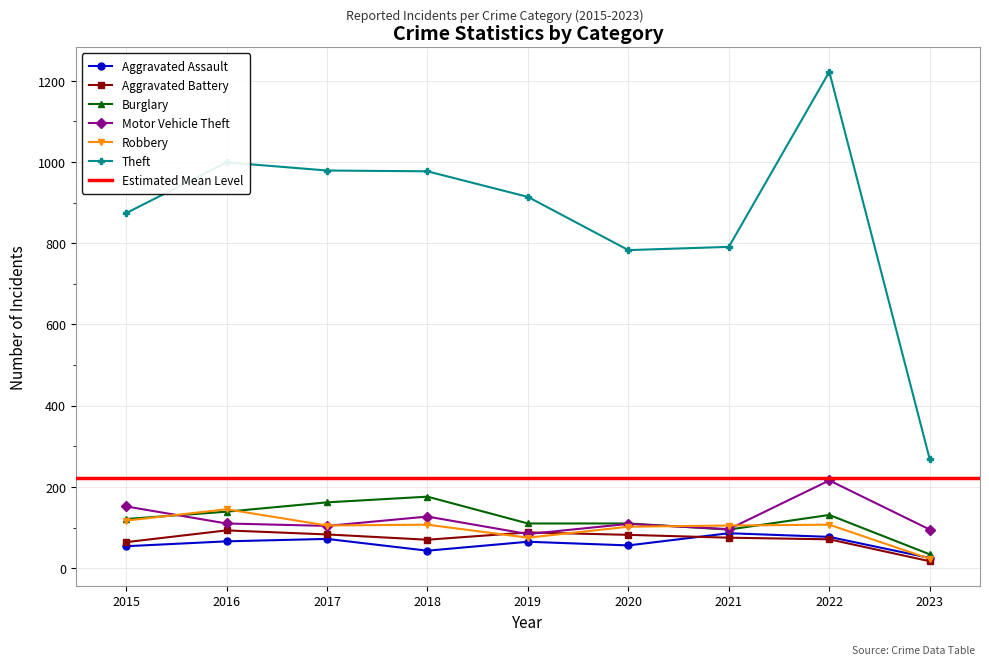

Between 2015 and 2023, which series saw the biggest shift?

Theft